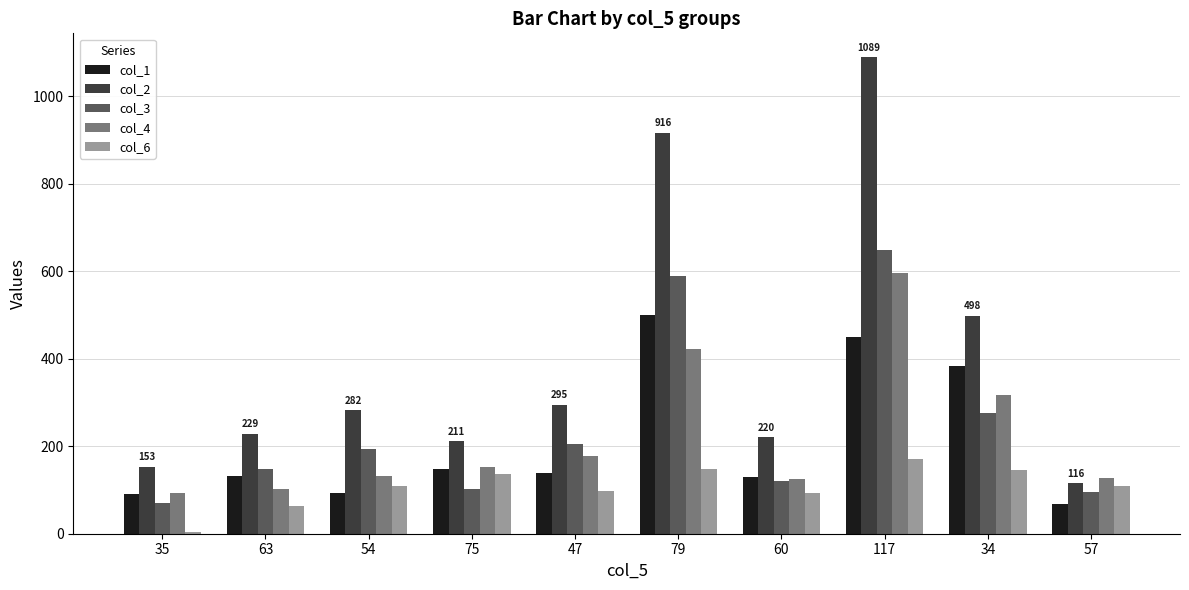

What is the difference between the maximum and minimum values in the col_6 series?

165